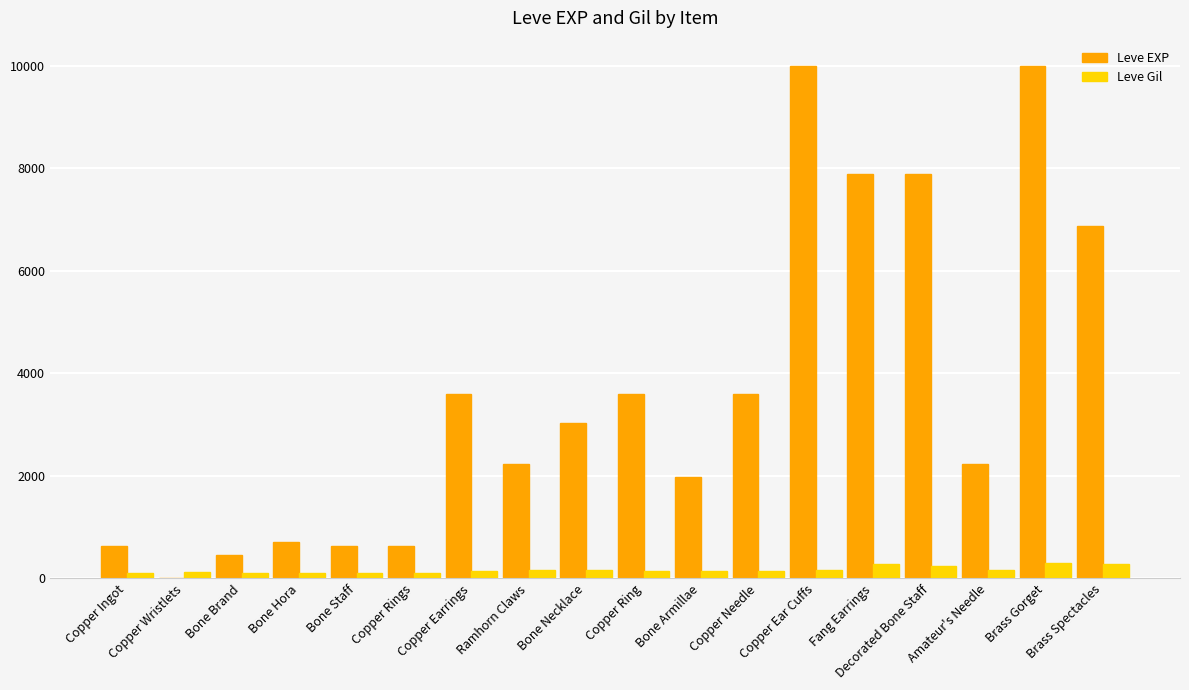

What is the maximum value for Leve EXP?

9990